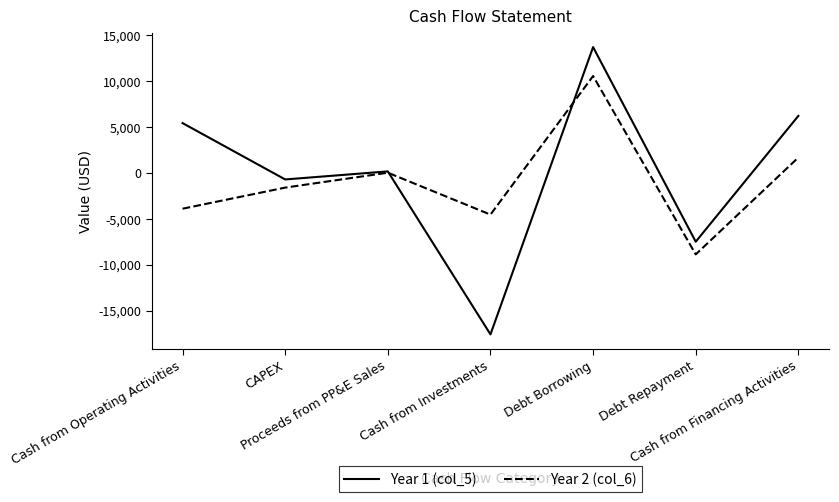

How many series are shown in this chart?

2